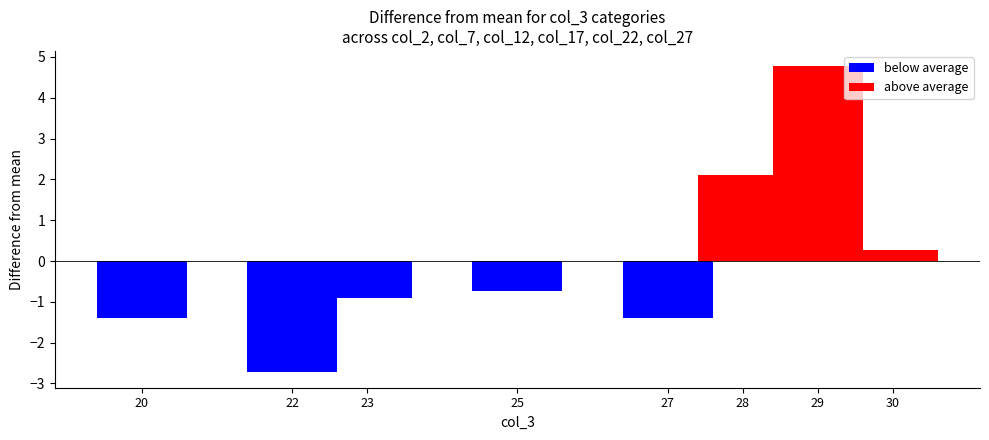

What is the highest value of the col_27 series?

16